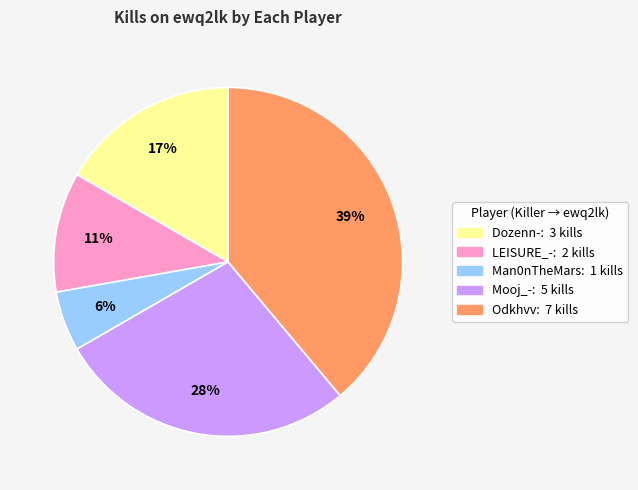

Does any single category account for the majority?

No